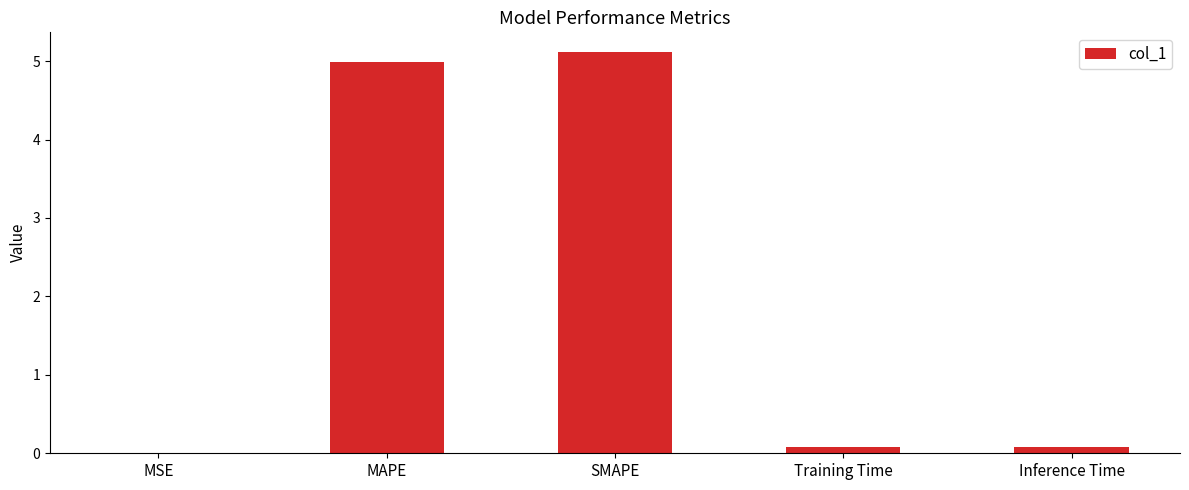

What is the greatest value displayed?

5.1